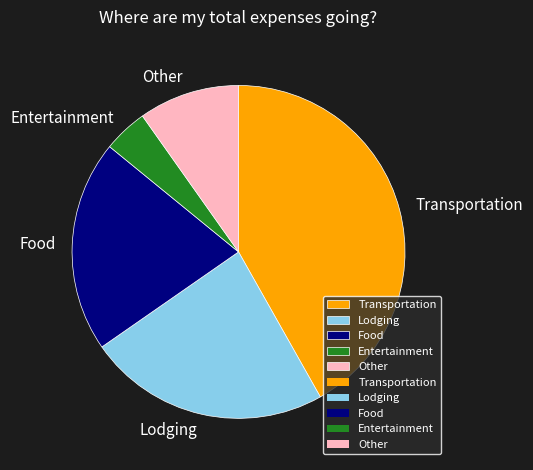

Approximately how many times larger is the value at Other compared to Food?

0.5